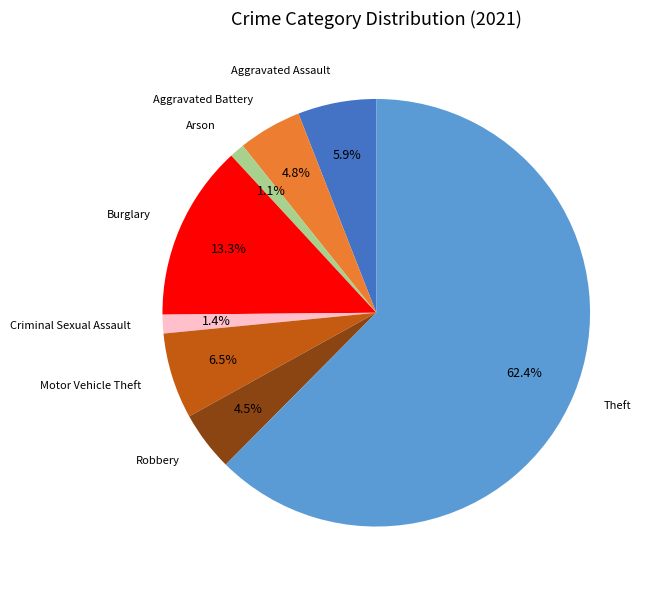

Which category has the biggest portion of the pie?

Theft